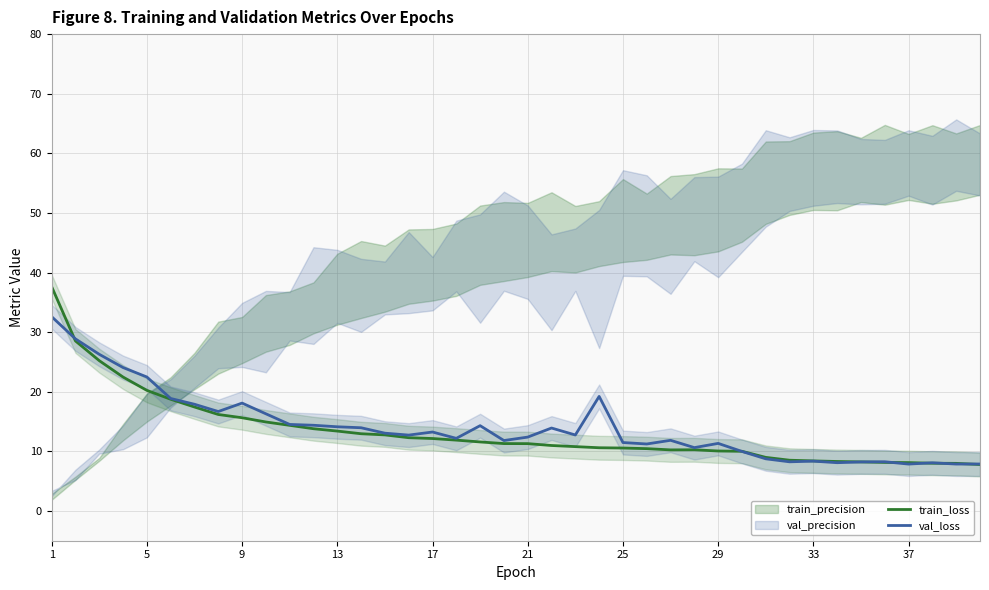

How many lines are shown in the chart?

2